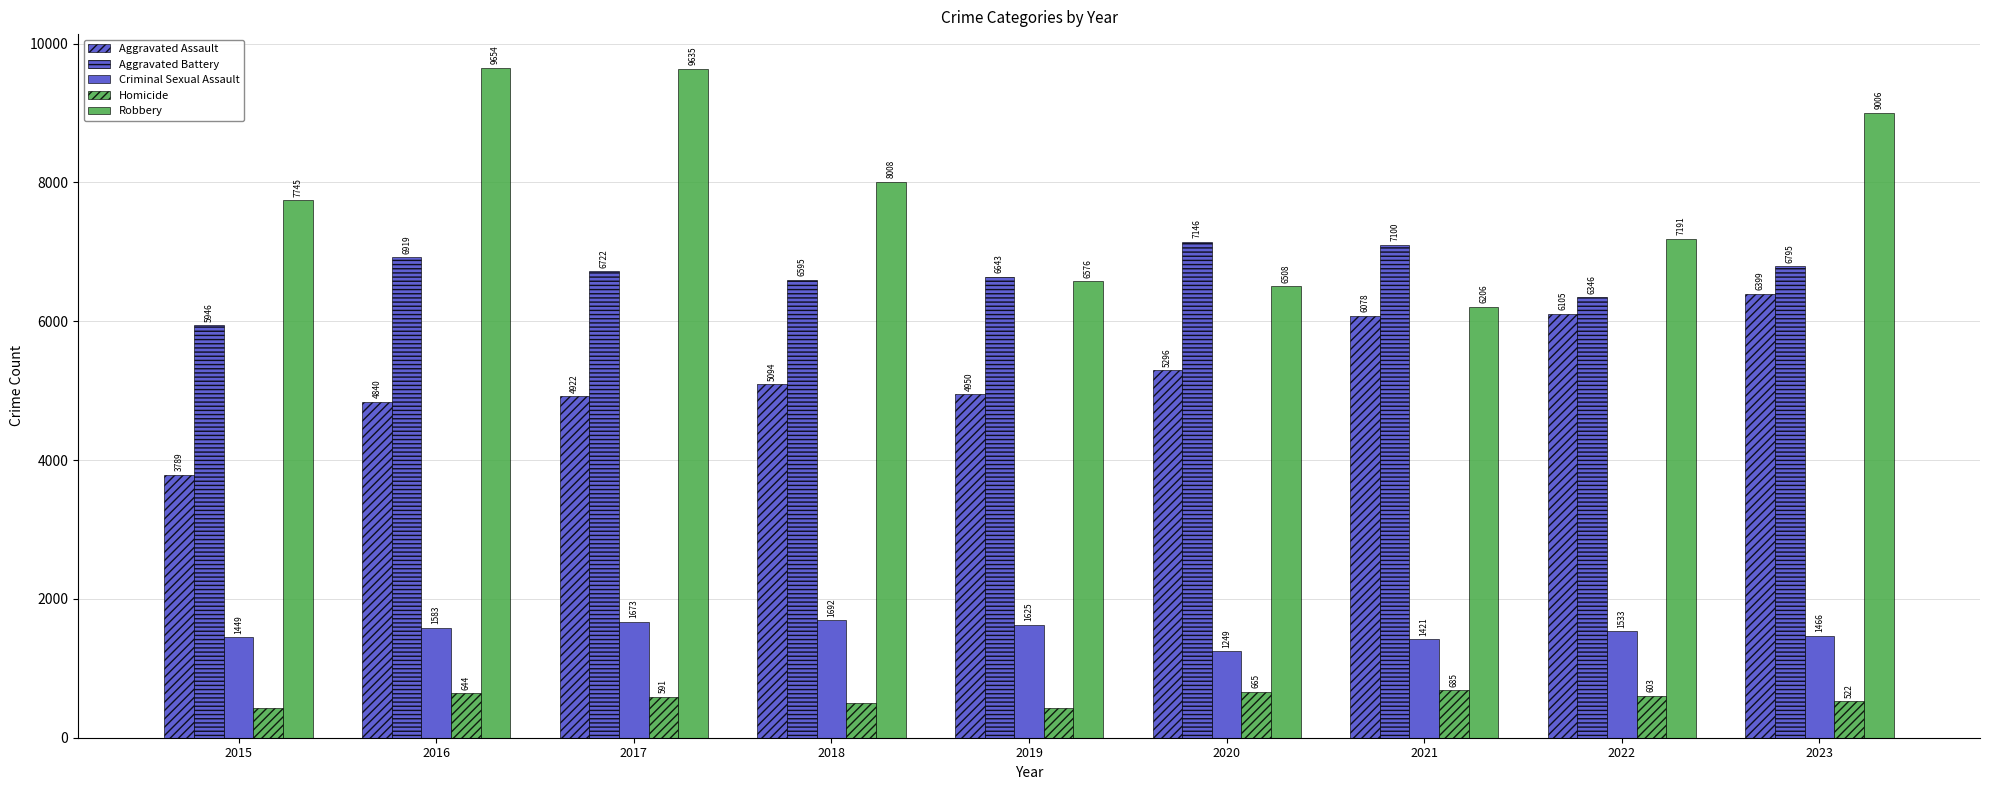

Reading left to right, list all the values displayed in this chart.

Aggravated Assault: 2015=3789	2016=4840	2017=4922	2018=5094	2019=4950	2020=5296	2021=6078	2022=6105	2023=6399
Aggravated Battery: 2015=5946	2016=6919	2017=6722	2018=6595	2019=6643	2020=7146	2021=7100	2022=6346	2023=6795
Criminal Sexual Assault: 2015=1449	2016=1583	2017=1673	2018=1692	2019=1625	2020=1249	2021=1421	2022=1533	2023=1466
Homicide: 2015=423	2016=644	2017=591	2018=498	2019=431	2020=665	2021=685	2022=603	2023=522
Robbery: 2015=7745	2016=9654	2017=9635	2018=8008	2019=6576	2020=6508	2021=6206	2022=7191	2023=9006